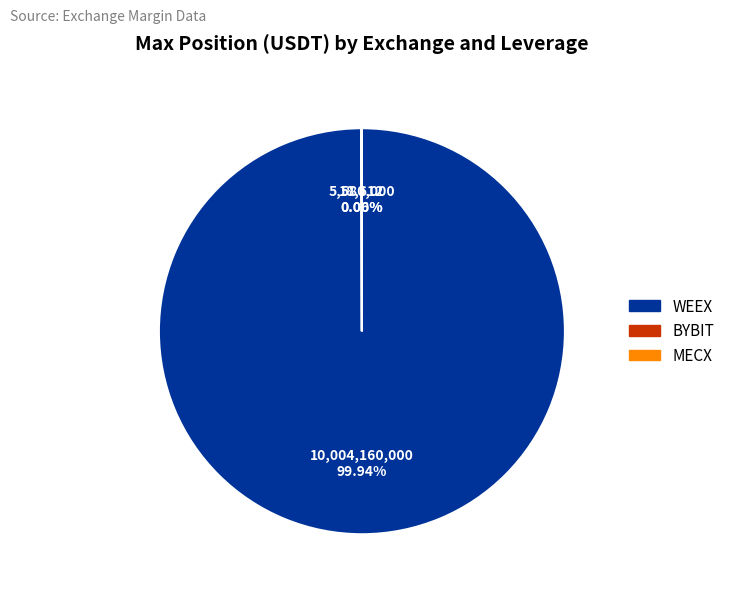

Which category has the biggest portion of the pie?

WEEX